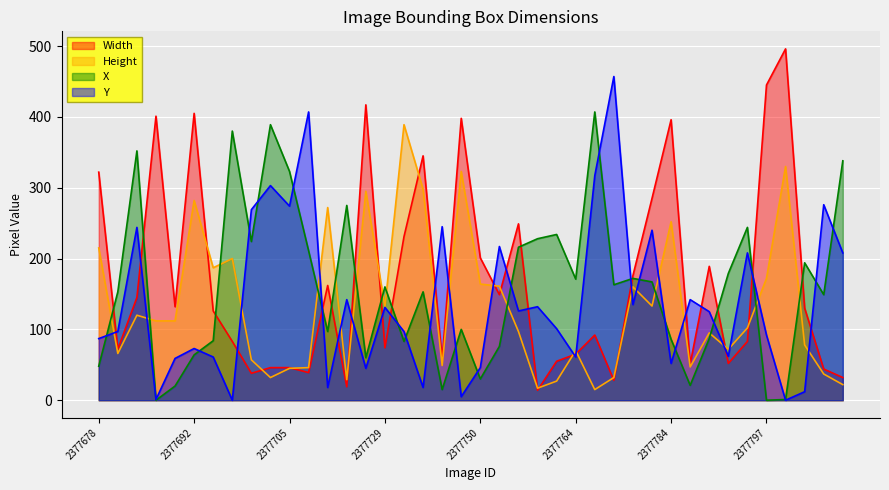

What is the approximate value of Width at 2377746?

398